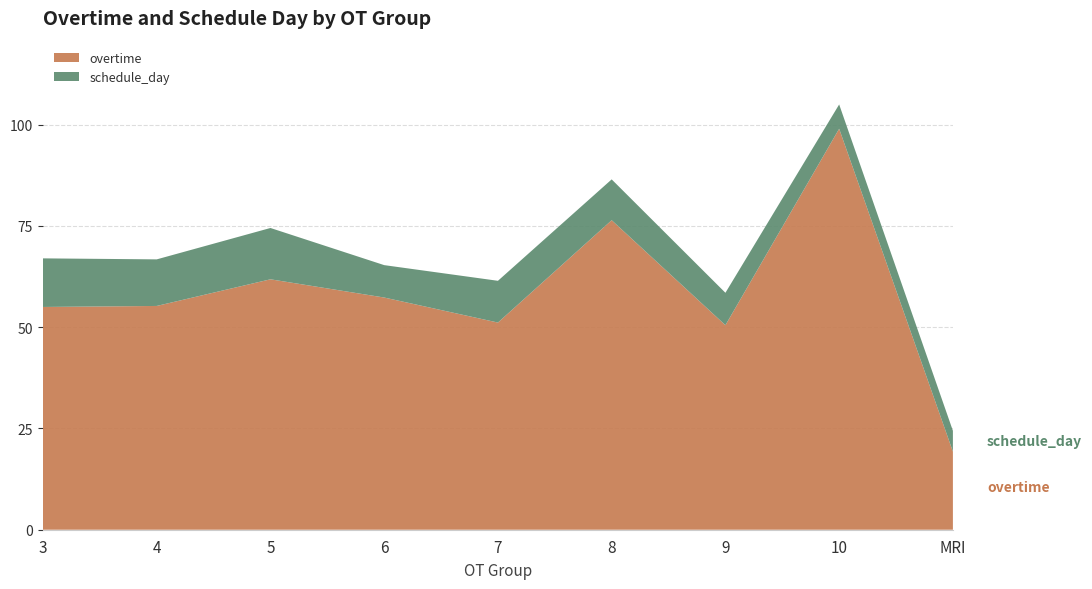

Reading left to right, what are all the values shown in this chart?

overtime: 55.0	55.2	61.8	57.3	51.1	76.4	50.5	99.0	19.3
schedule_day: 12.0	11.5	12.7	8.0	10.3	10.1	8.0	6.0	5.1